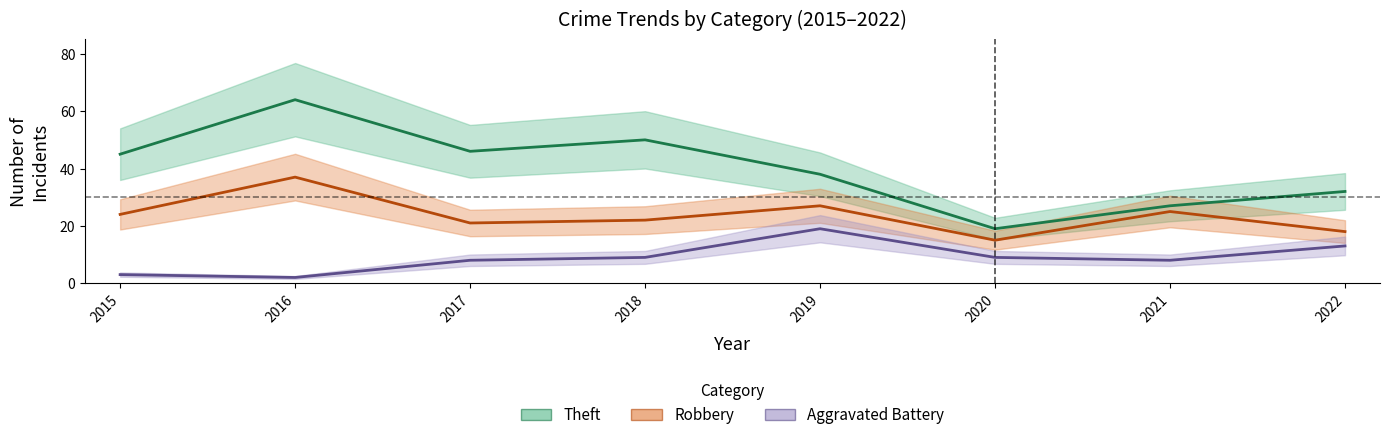

How many interior local valleys does the Robbery series have?

2